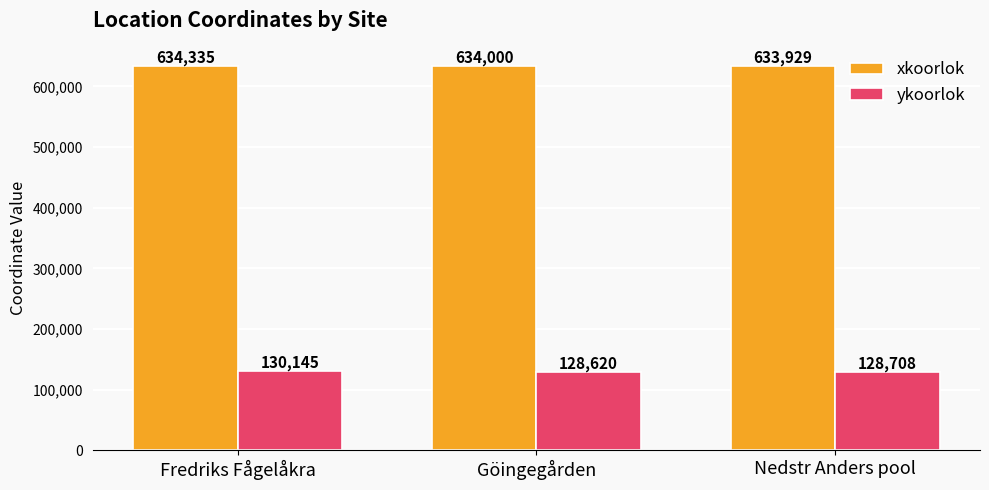

What is the value of the xkoorlok bar at the 2nd from the left?

634000